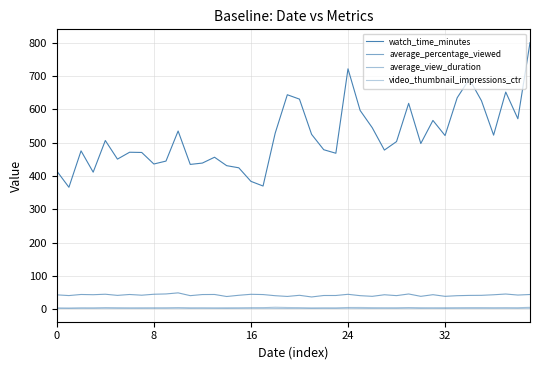

How many lines are shown in the chart?

4